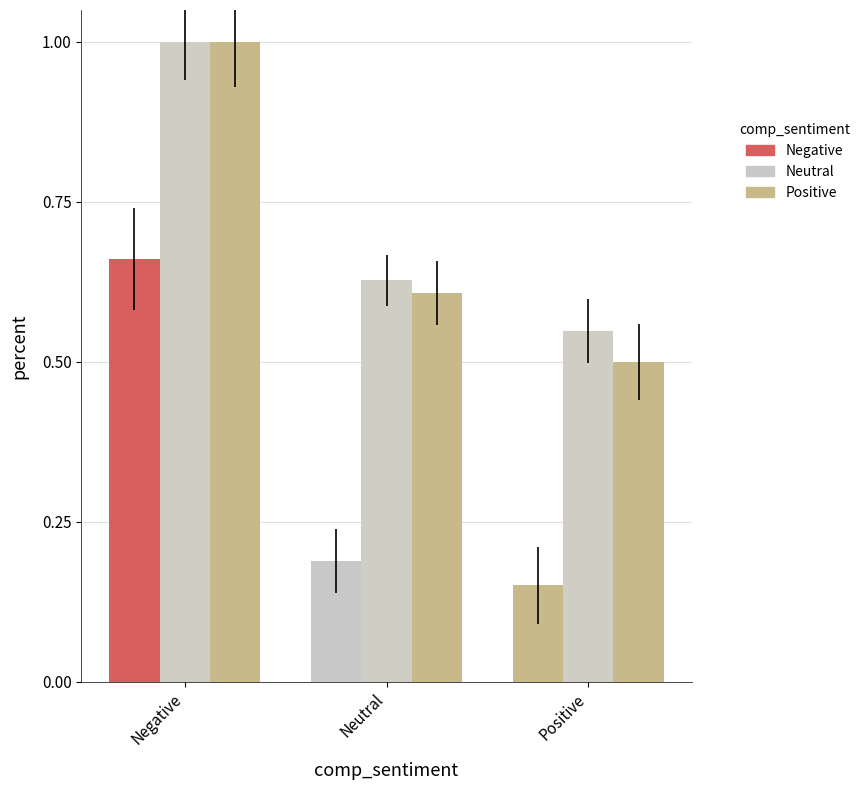

Does the chart contain any negative values?

No